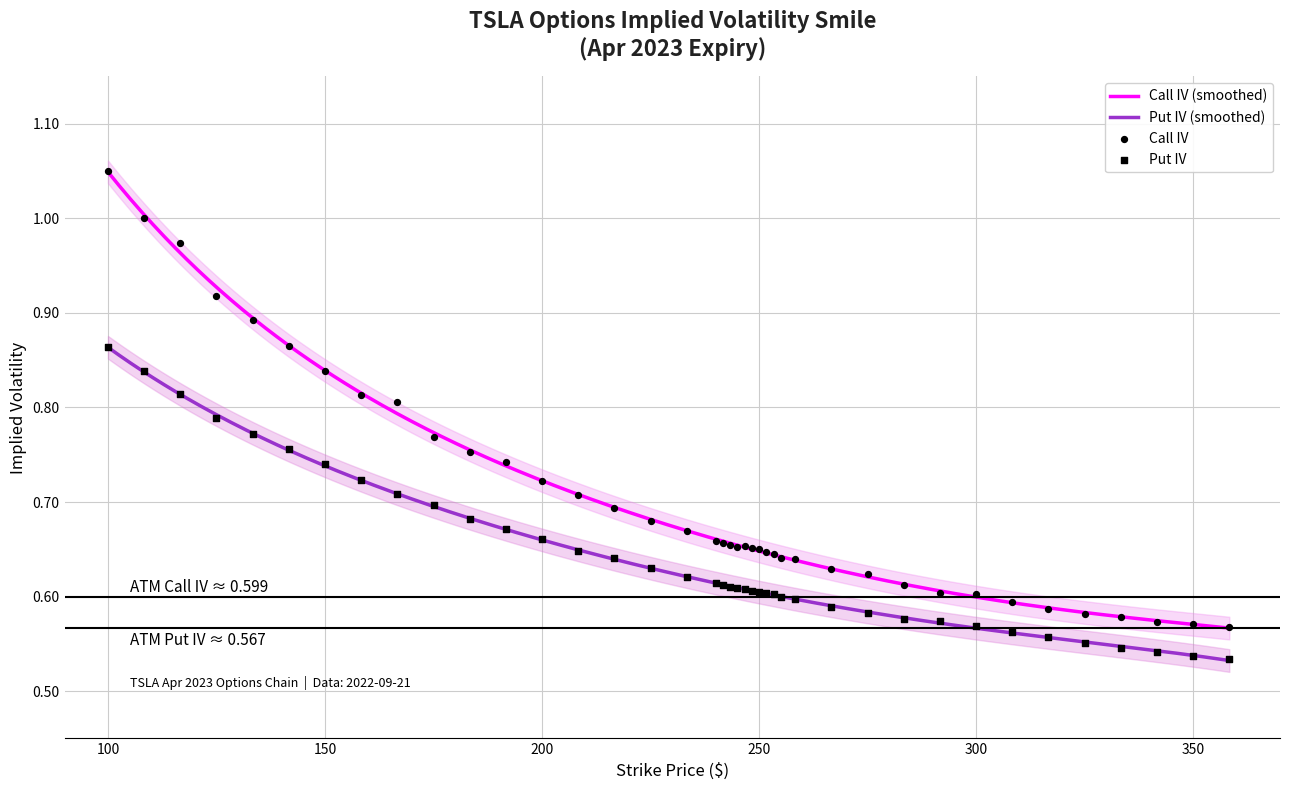

Which series contains the lowest Y value?

Put IV